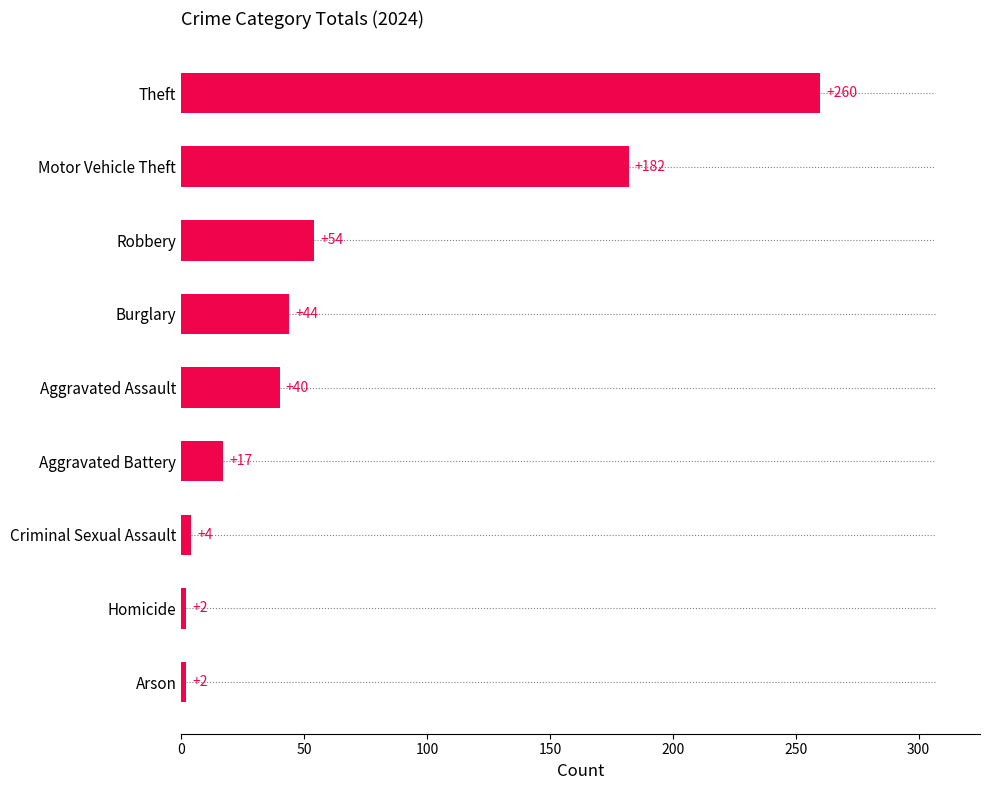

Is it true that the value at Burglary is 44?

True